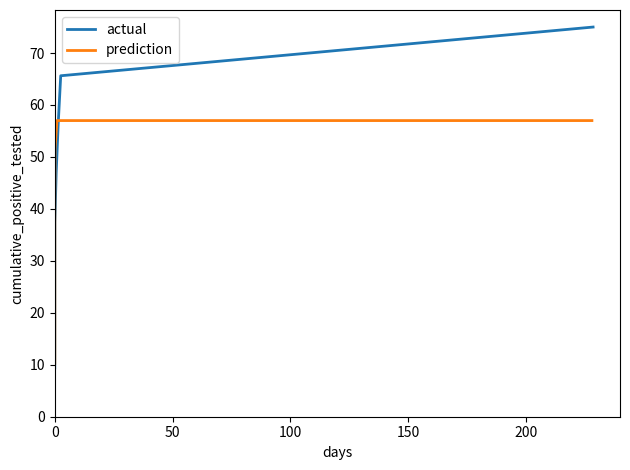

What is the value of the prediction point at the 1st from the left?

10.3